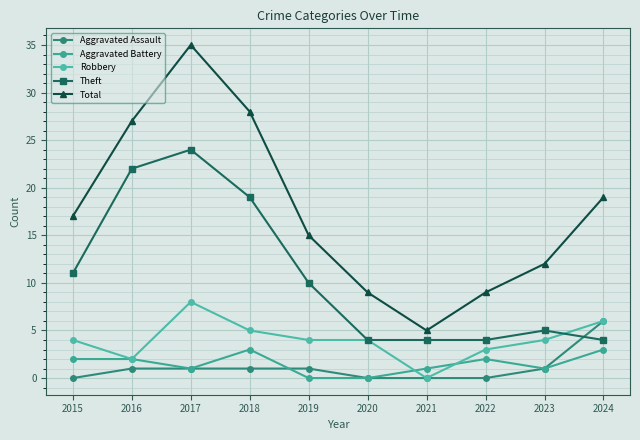

The Theft series shows 19 at 2018. True or false?

True